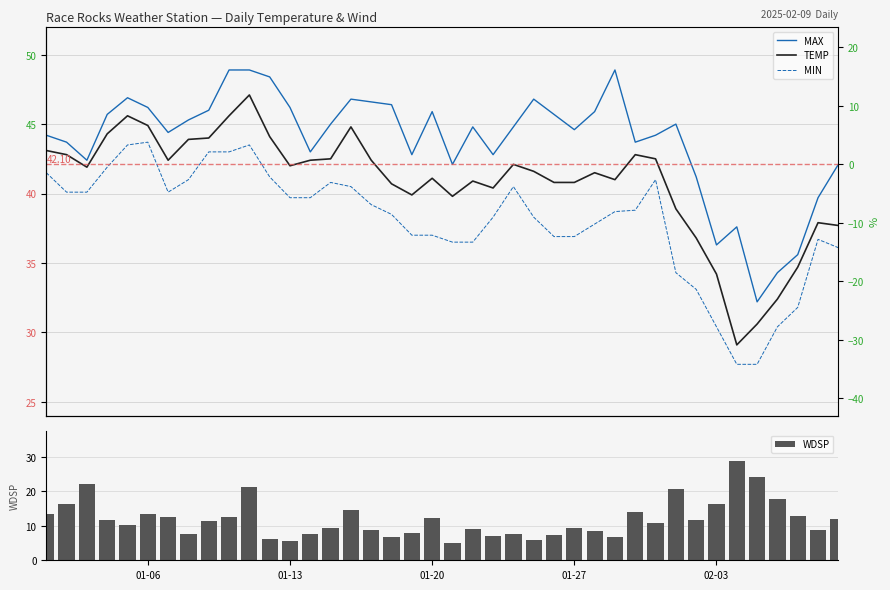

What is the sum of all WDSP values?

476.5